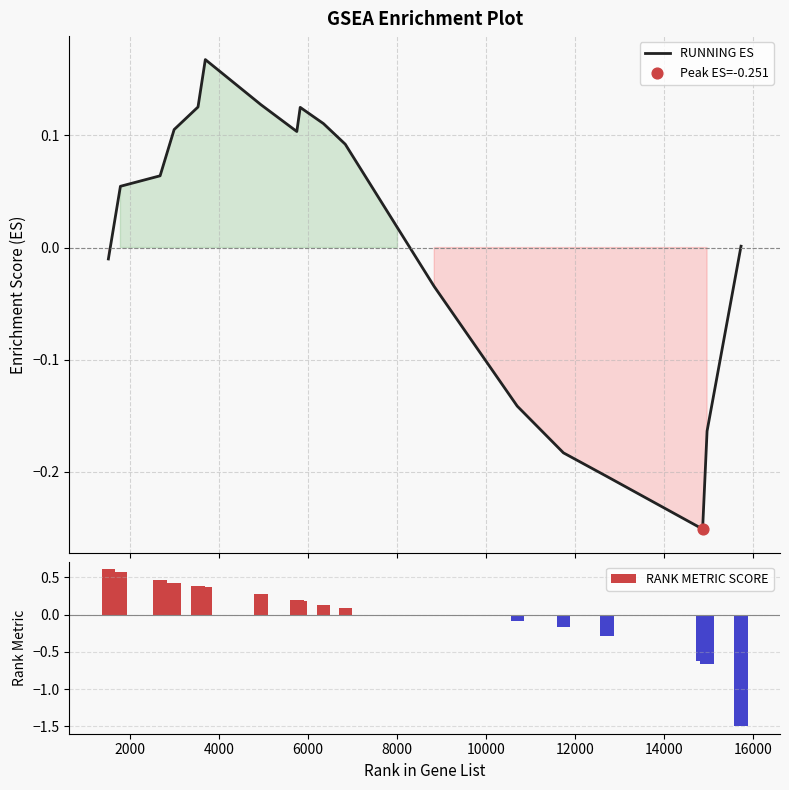

At how many categories does at least one series exceed -1?

19